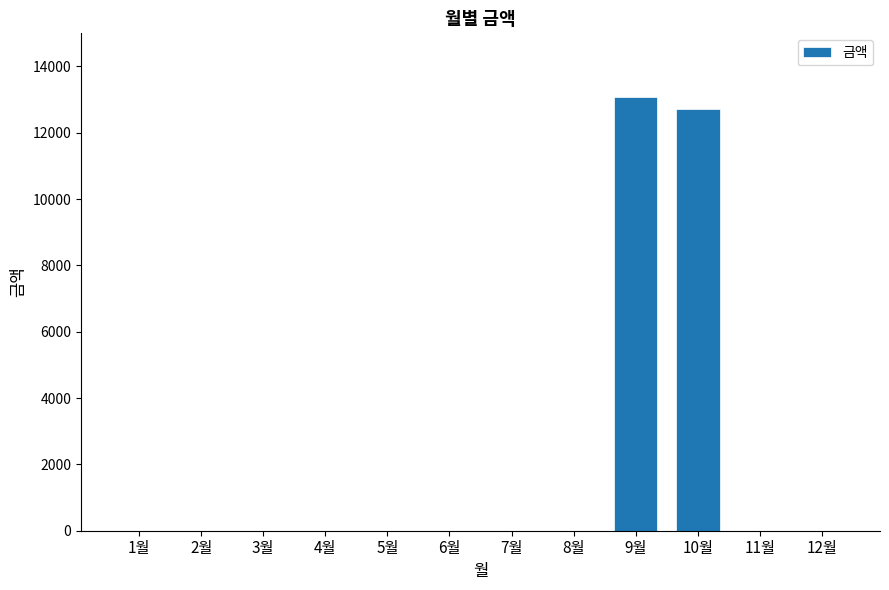

The value at 4월 is 0. True or false?

True